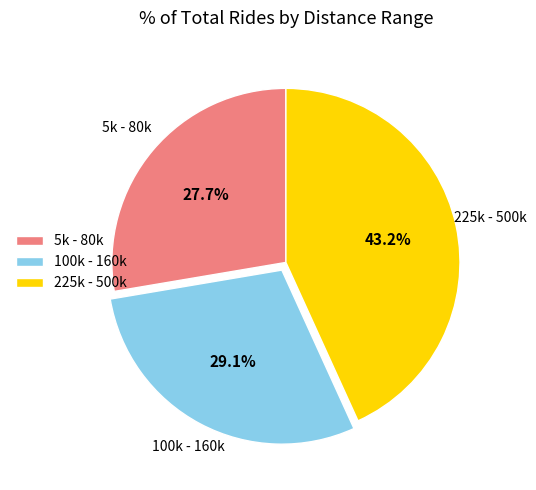

Combined, what portion of the pie is 225k - 500k and 5k - 80k?

70.9%